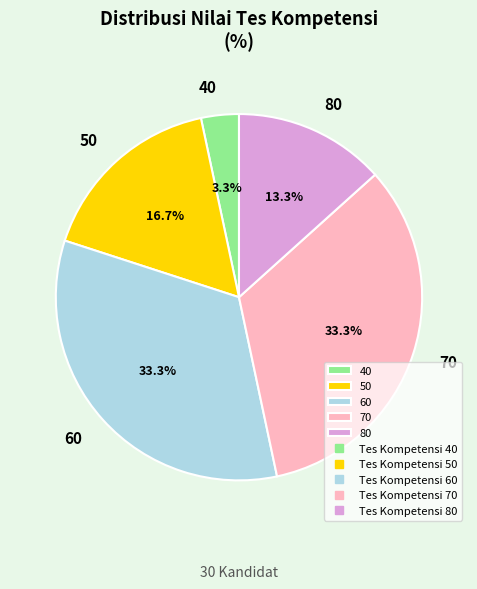

Does 50 account for over 50% of the chart?

No